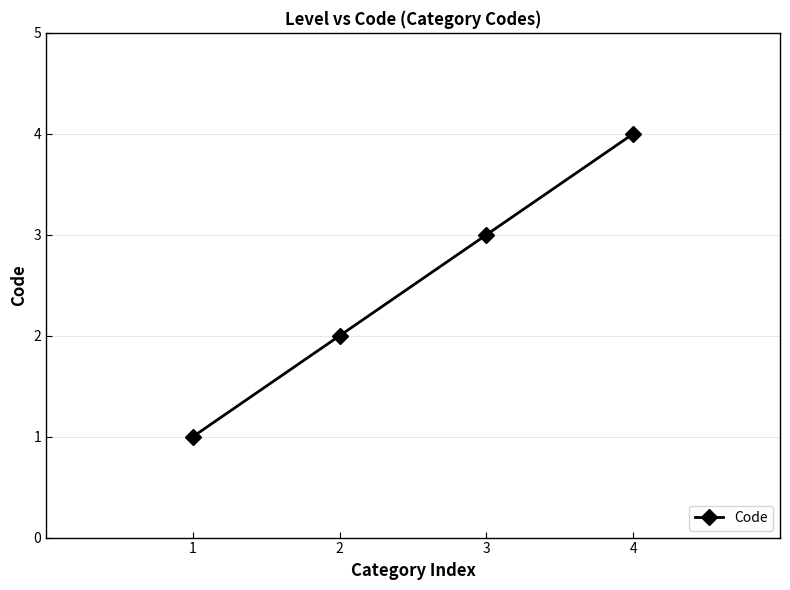

Rank the categories by value from highest to lowest.

4, 3, 2, 1